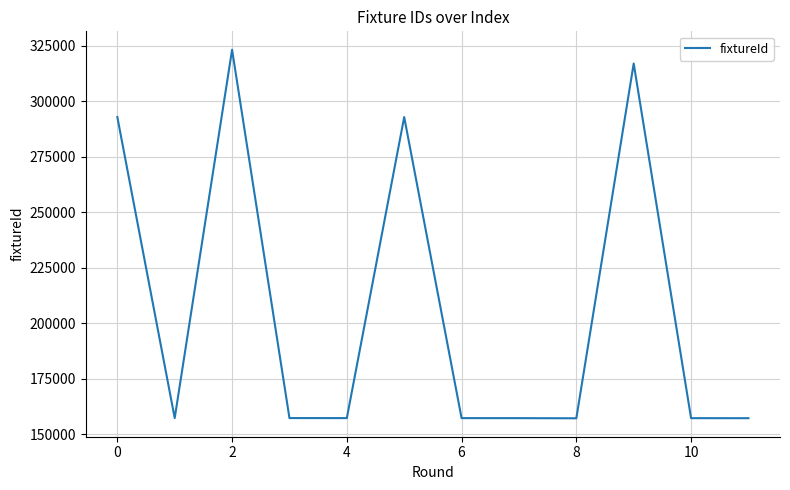

What is the difference between the maximum and minimum values?

165967